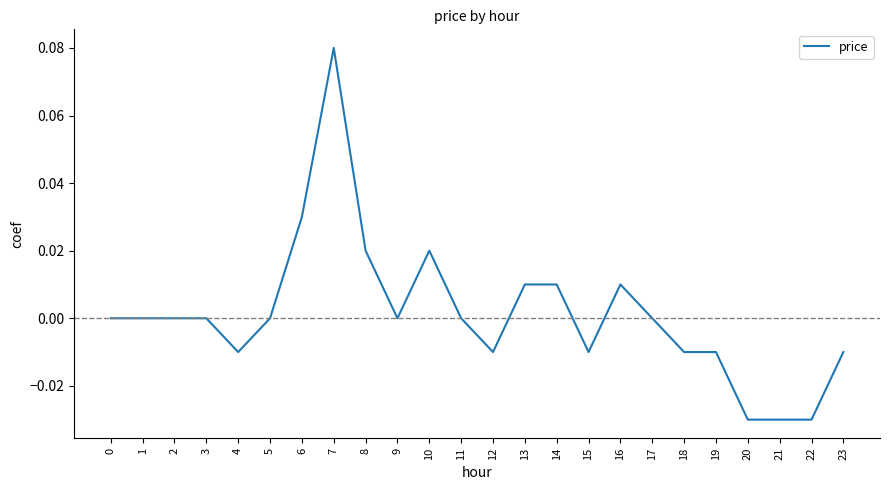

Which has a higher value, 23 or 8?

8